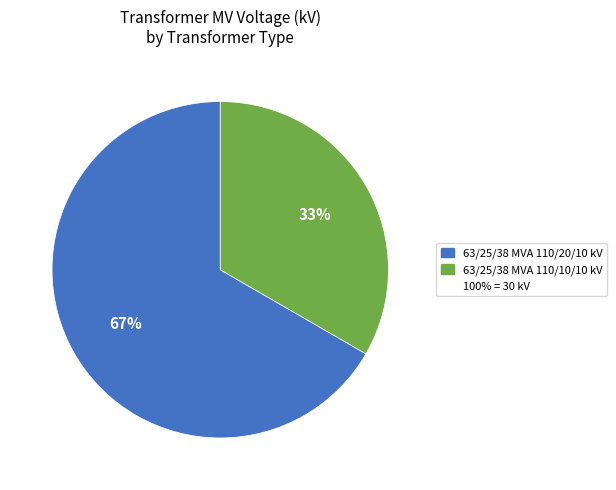

Is there any slice that represents more than half of the pie?

Yes